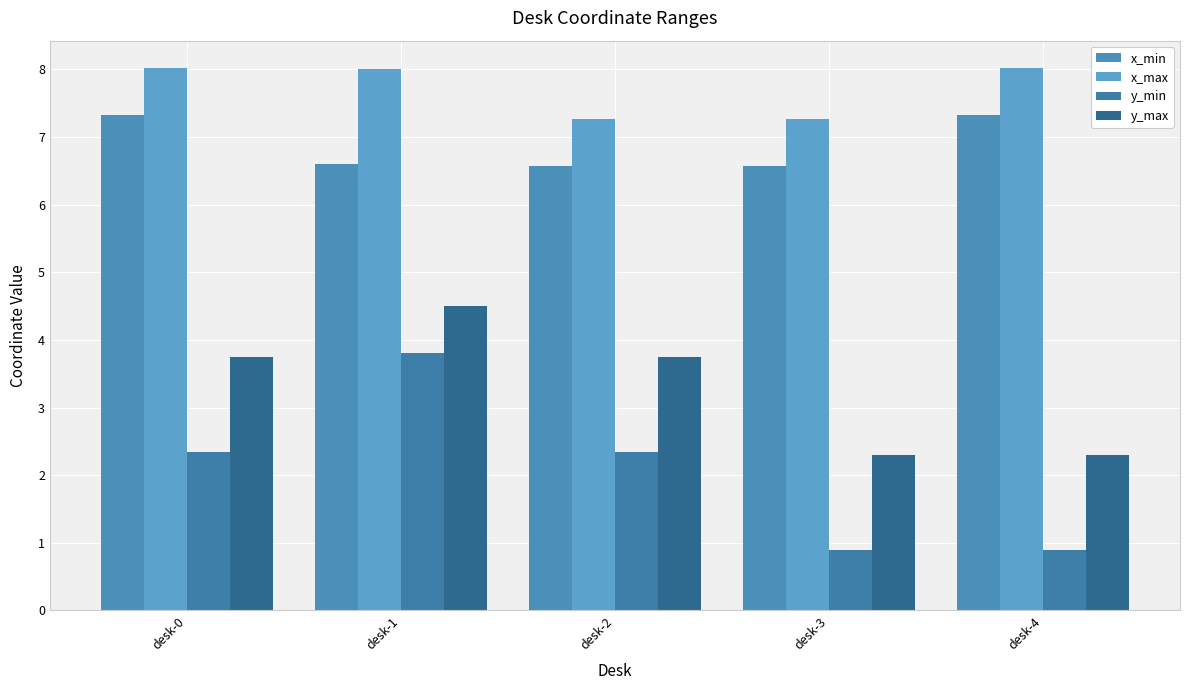

What is the lowest value of the y_min series?

0.9